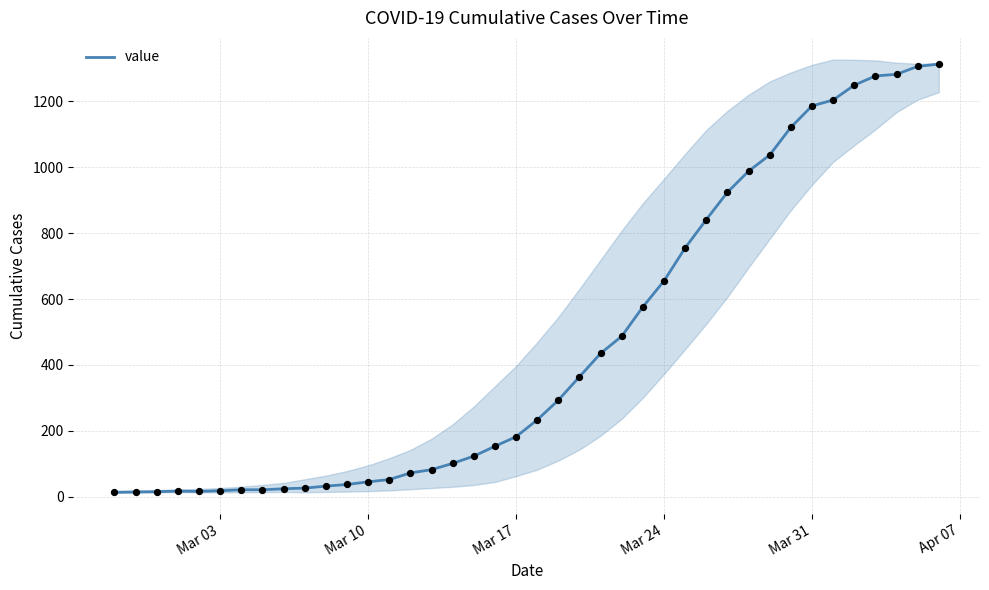

What is the maximum value for value?

1313